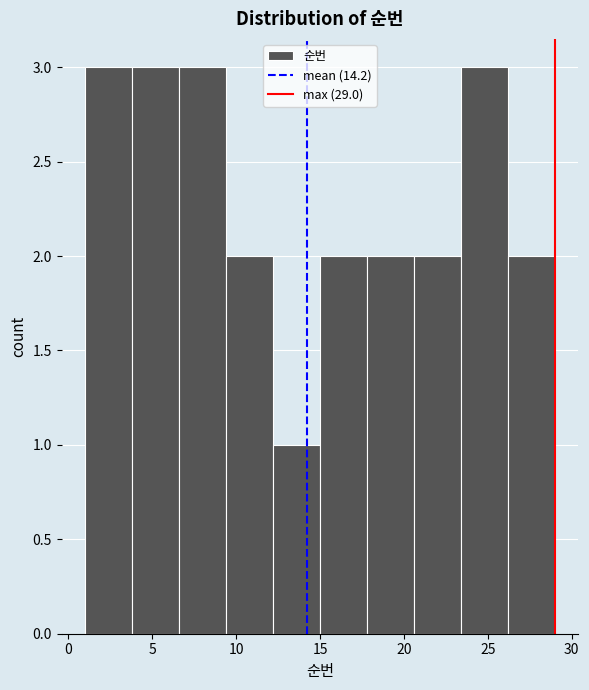

Reading left to right, transcribe this chart: for each bar, give the range it covers on the x-axis and its height. Neither the bar edges nor the heights are printed on the chart, so give them approximately, as read against the axes.

1.0 to 3.8: 3
3.8 to 6.6: 3
6.6 to 9.4: 3
9.4 to 12.2: 2
12.2 to 15.0: 1
15.0 to 17.8: 2
17.8 to 20.6: 2
20.6 to 23.4: 2
23.4 to 26.2: 3
26.2 to 29.0: 2